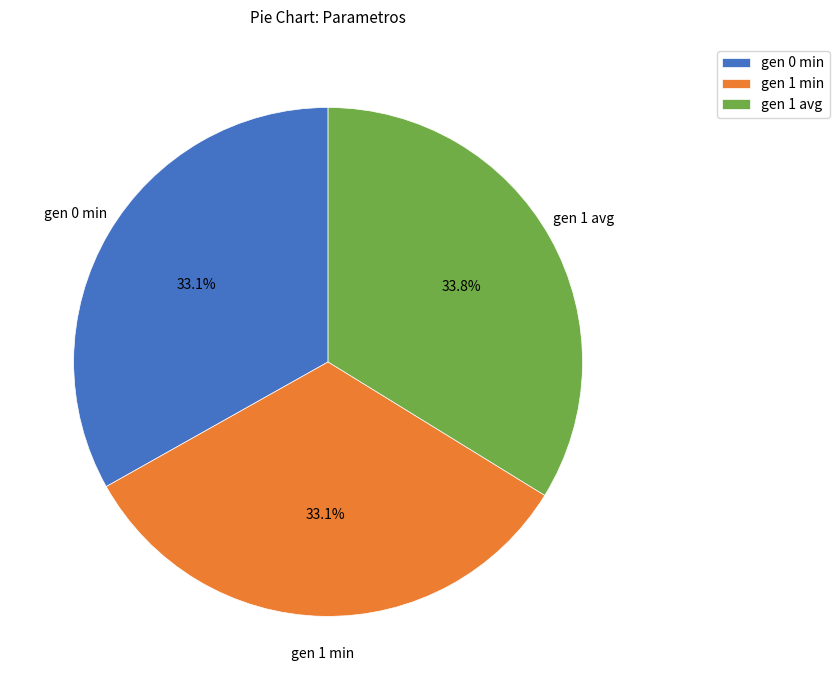

To the nearest percent, what is the combined percentage of gen 1 avg and gen 1 min?

67%